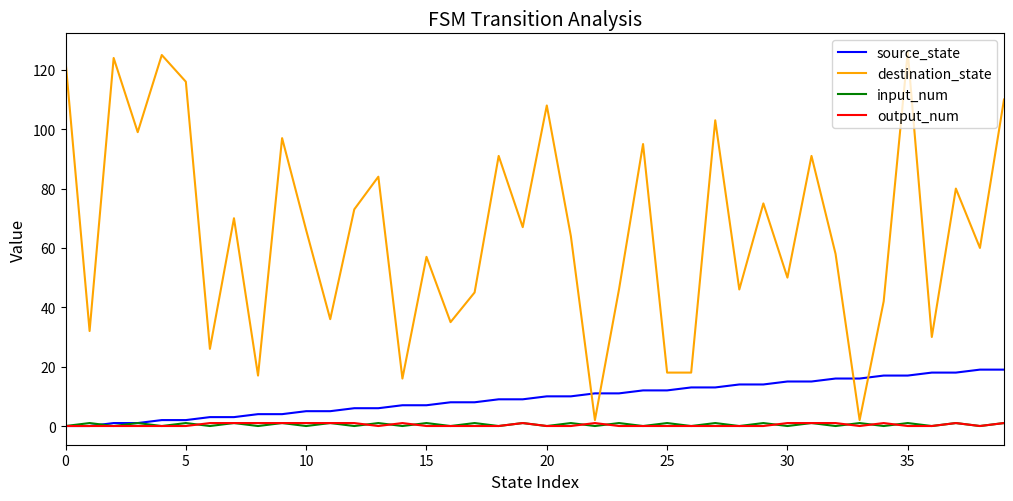

How many series are shown in this chart?

4